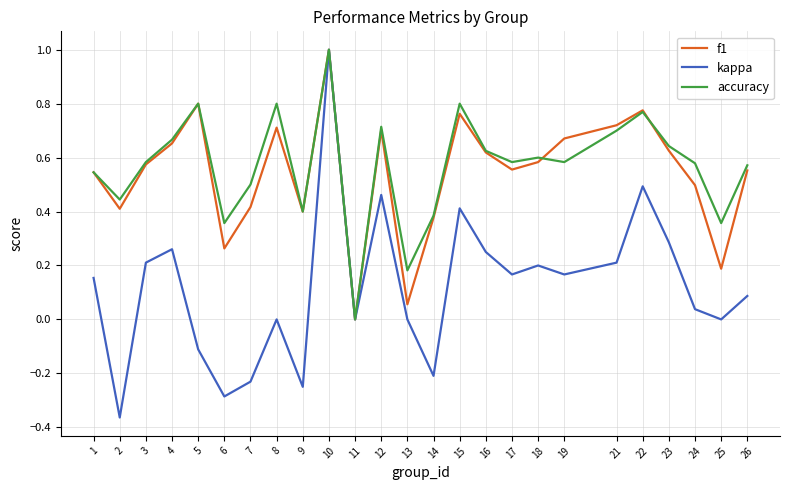

Is the value of accuracy at 4 greater than the value of f1 at 22?

No